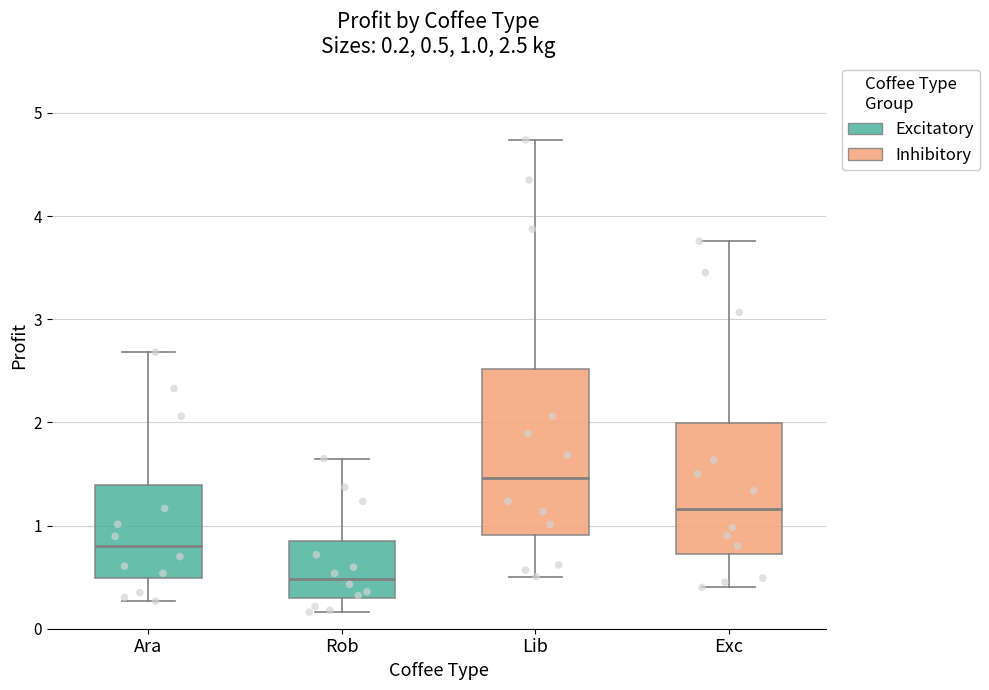

Which box has the highest median line?

Lib